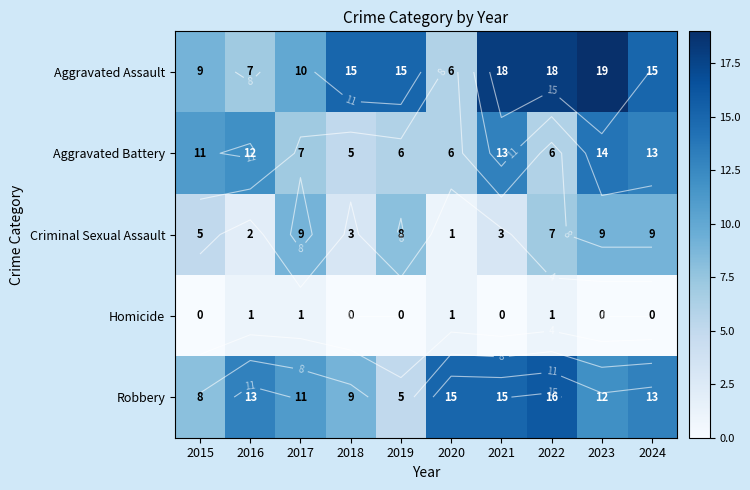

At which label does Robbery reach its minimum?

2019